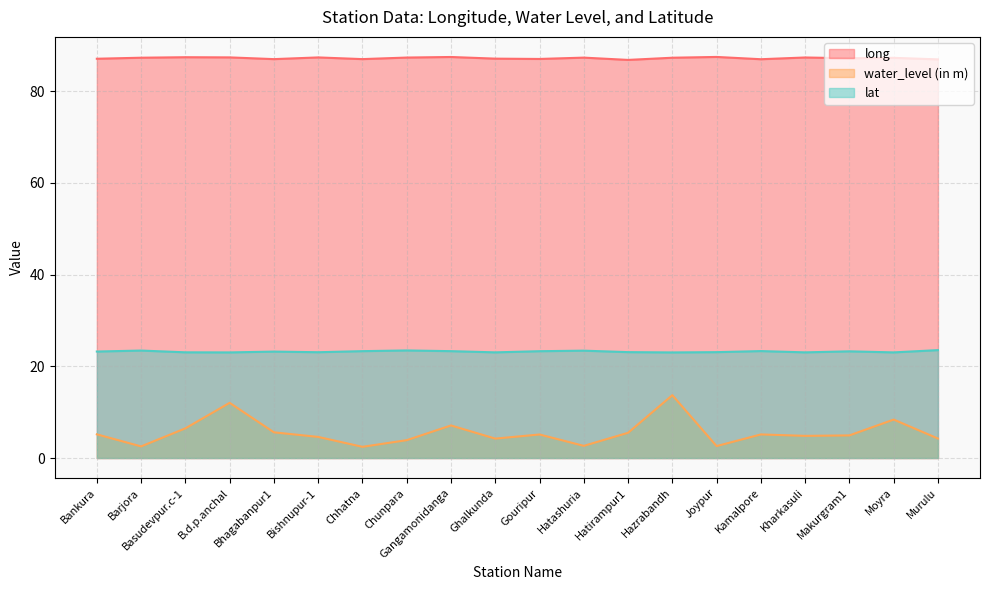

What is the average value of the long series?

87.2